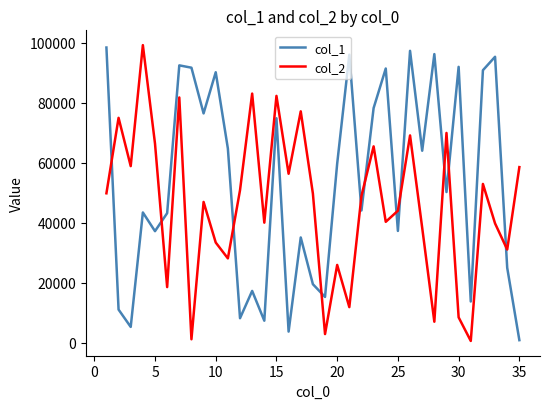

Which series has the largest total across all categories?

col_1